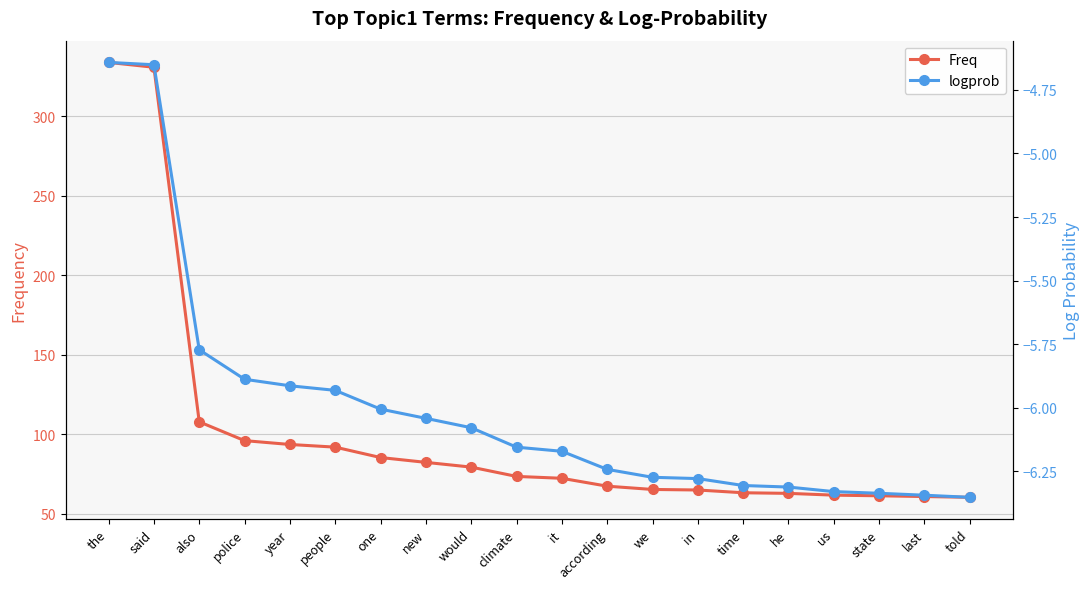

What is the total value across all series at last?

54.5